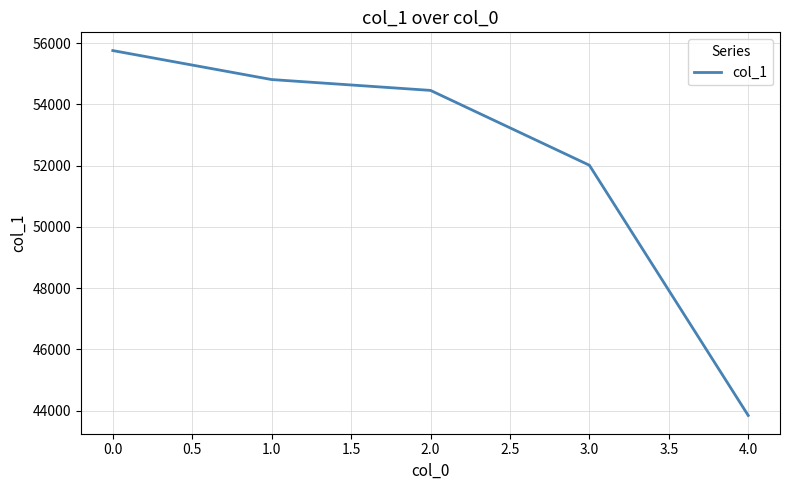

True or false: there are more than 0 points higher than both neighbors.

False